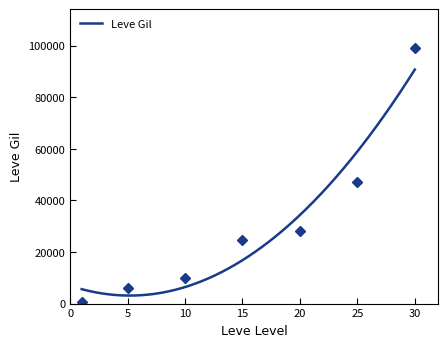

List the labels in order of value, largest first.

30, 25, 20, 15, 10, 5, 1